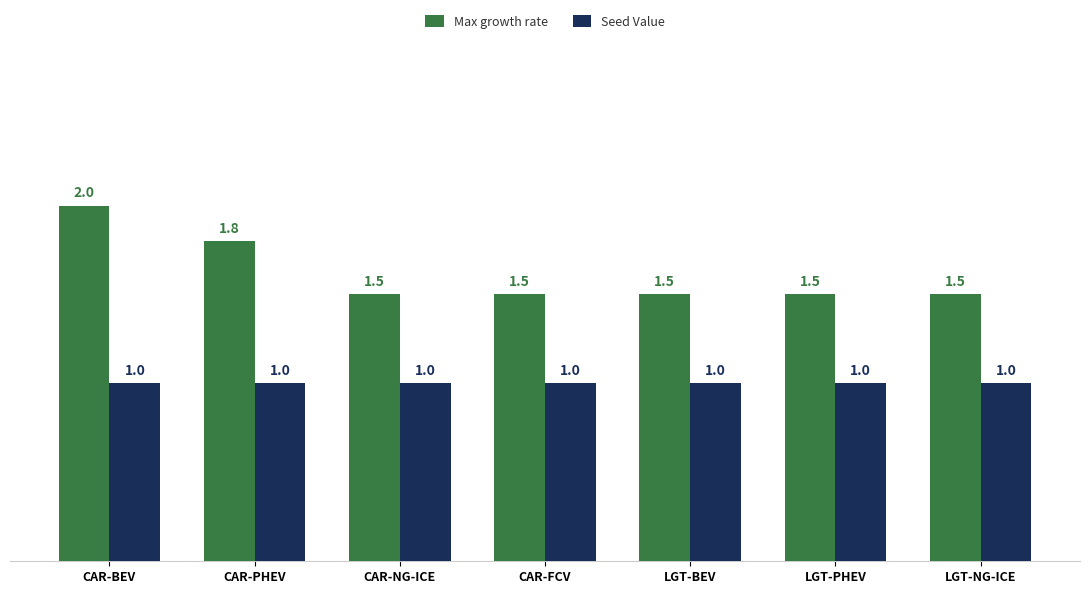

What are all the series names shown in the legend?

Max growth rate, Seed Value